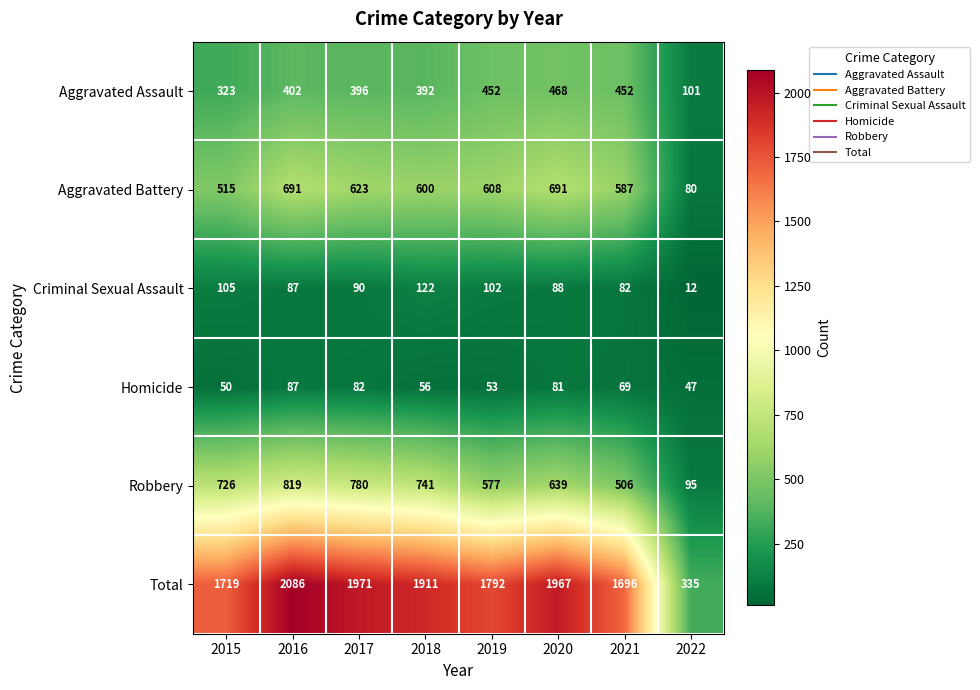

Which series has the largest total across all categories?

Total